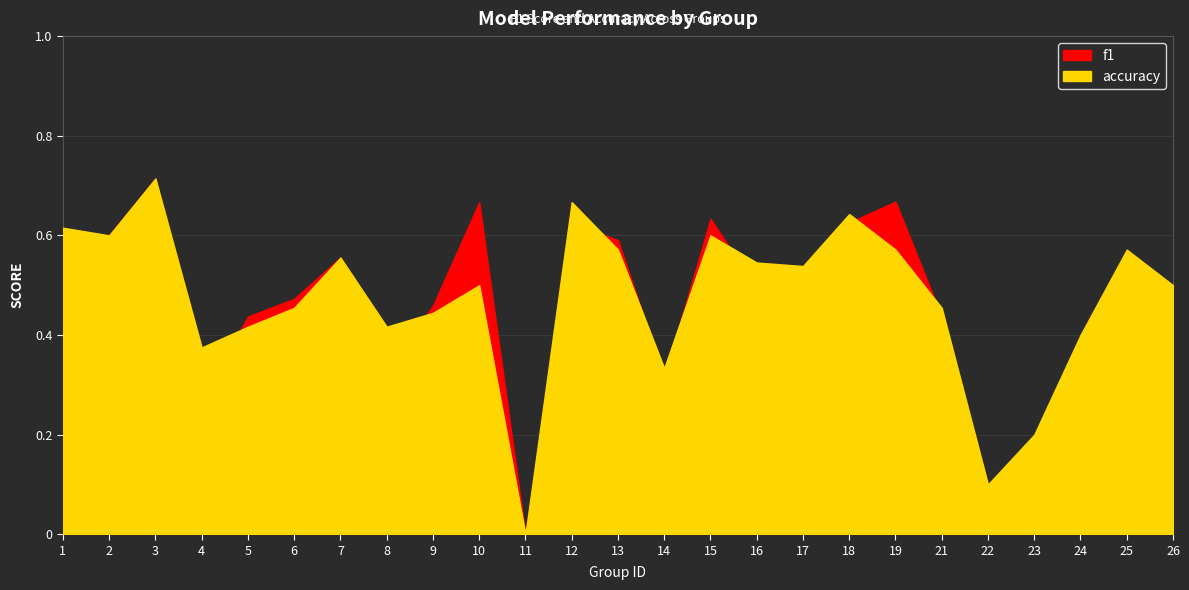

How many values in f1 are above zero?

24